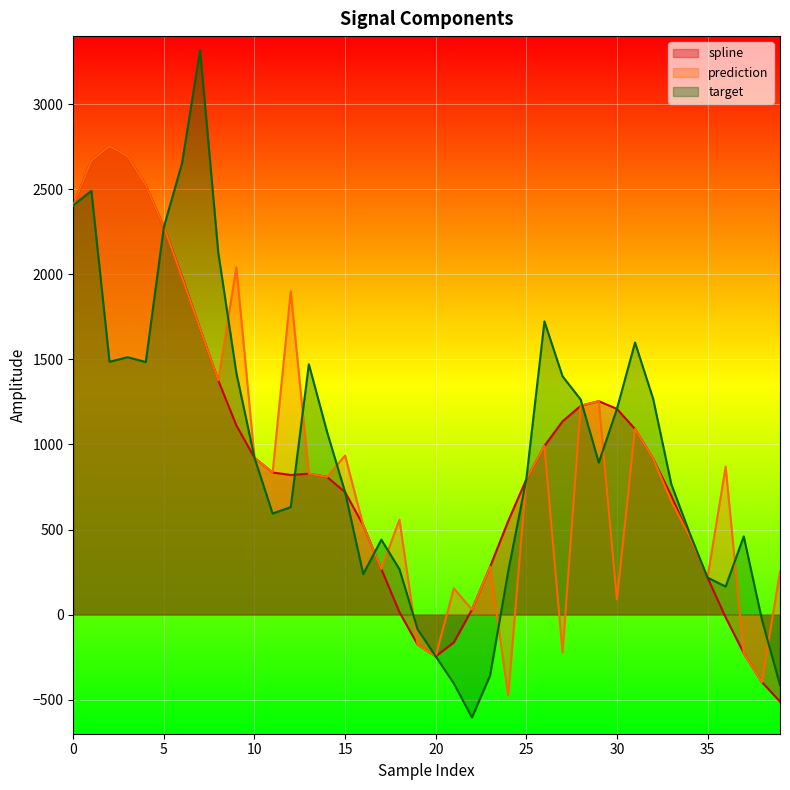

What are all the series names shown in the legend?

spline, prediction, target